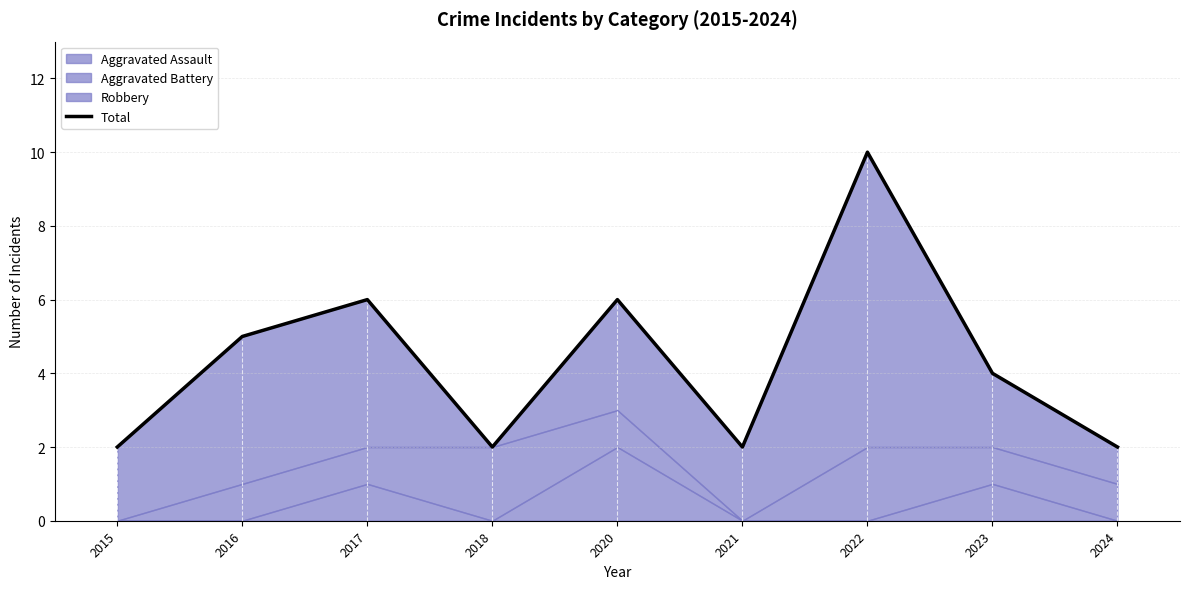

What is the sum of all values?

39